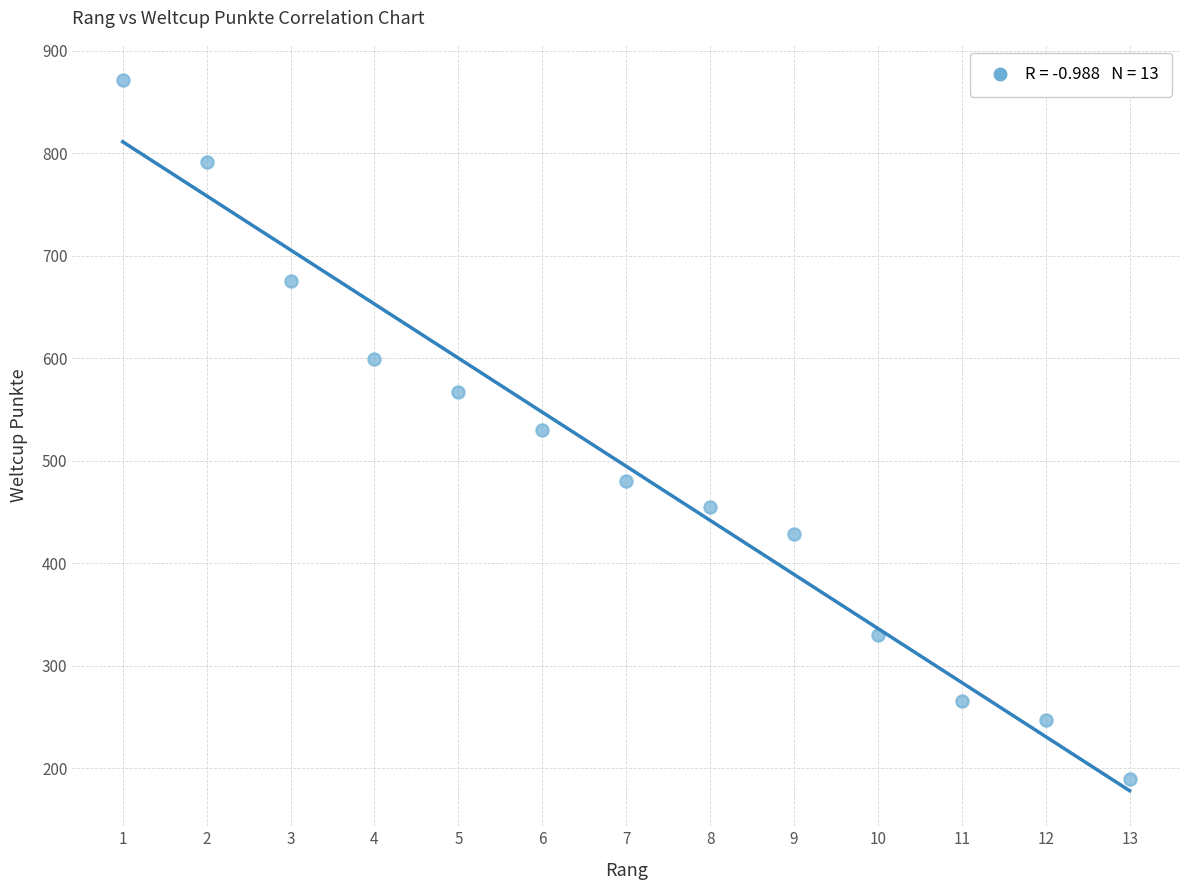

What is the range of X values (max minus min)?

12